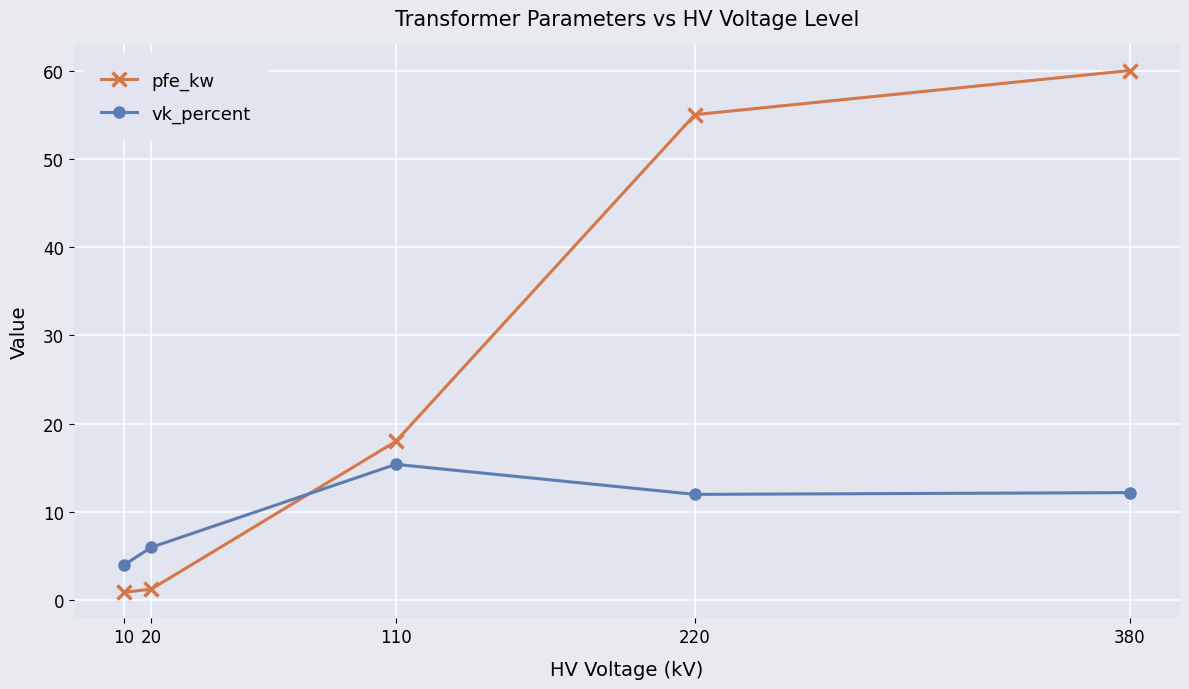

What is the value of the vk_percent point at the 4th from the left?

12.0